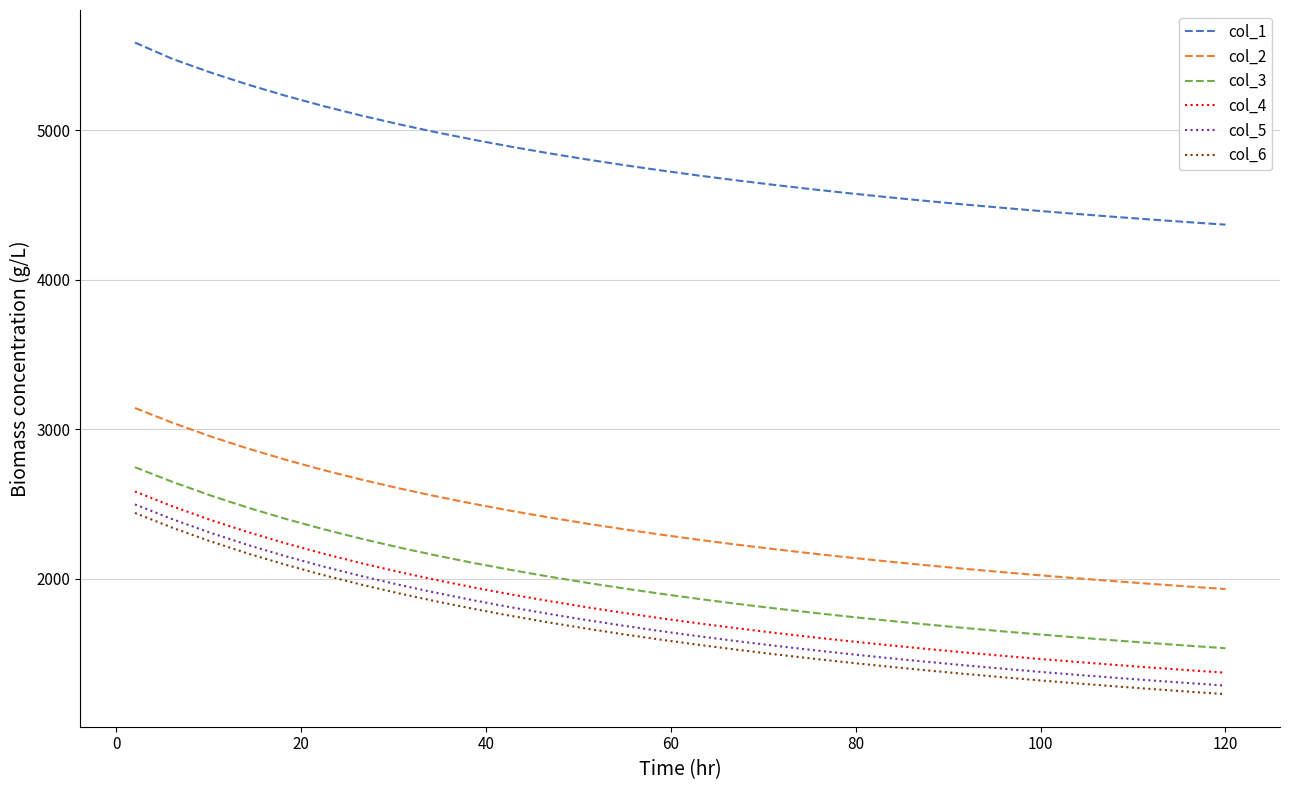

Does the chart have visible grid lines?

Yes